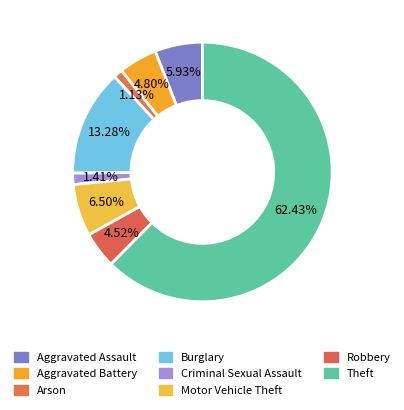

What percentage is the Burglary slice, to the nearest percent?

13%